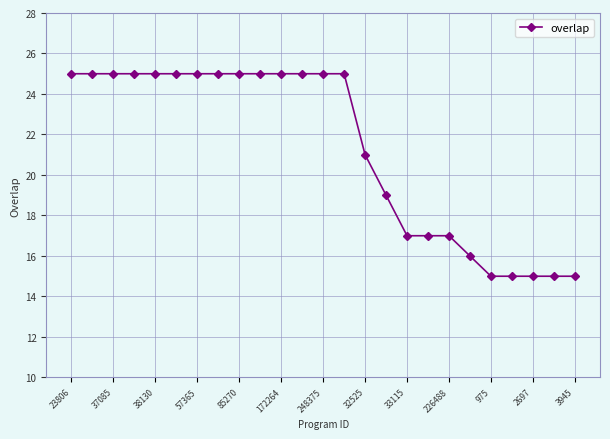

What is the average value?

21